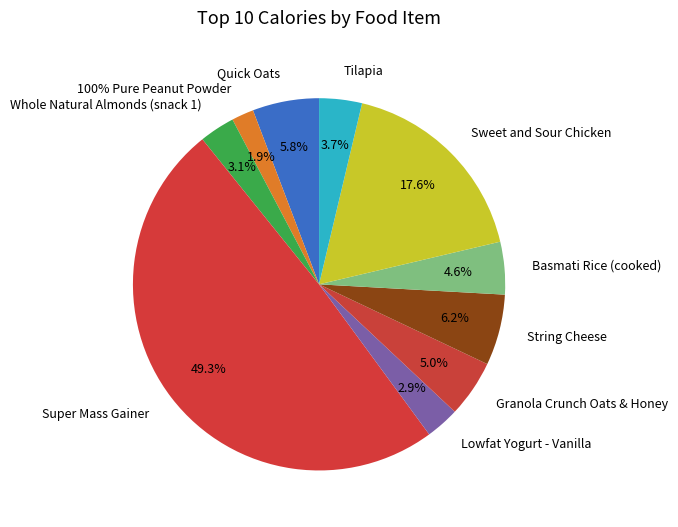

Rank the categories by value from lowest to highest.

100% Pure Peanut Powder, Lowfat Yogurt - Vanilla, Whole Natural Almonds (snack 1), Tilapia, Basmati Rice (cooked), Granola Crunch Oats & Honey, Quick Oats, String Cheese, Sweet and Sour Chicken, Super Mass Gainer